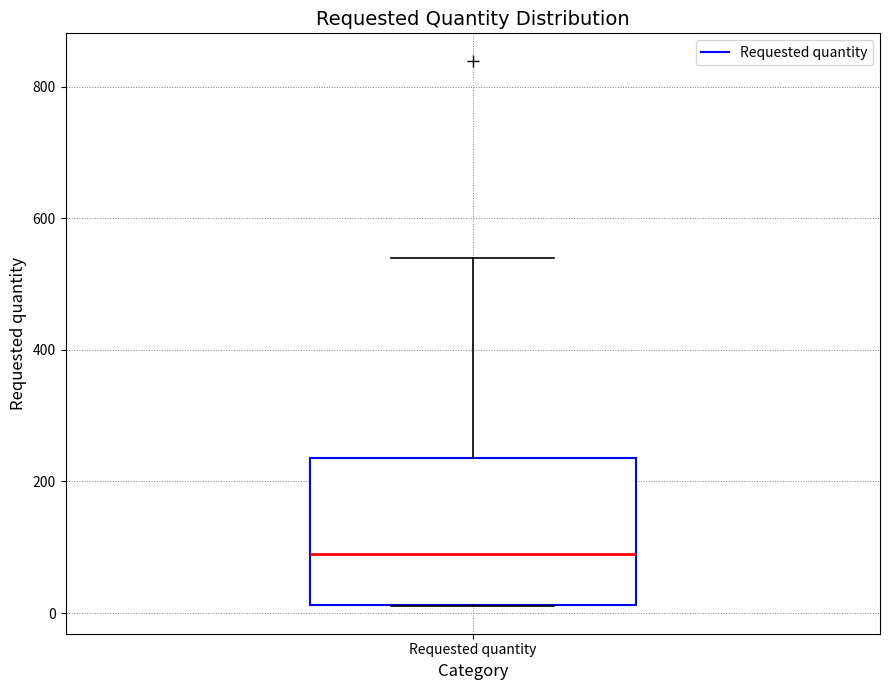

Read this box plot against the y-axis: the position of the median line, the range covered by the box, and the ends of both whiskers. The values are not printed on the chart, so give them approximately, as read against the axis.

median 100, box 20 to 240, whiskers 20 to 540